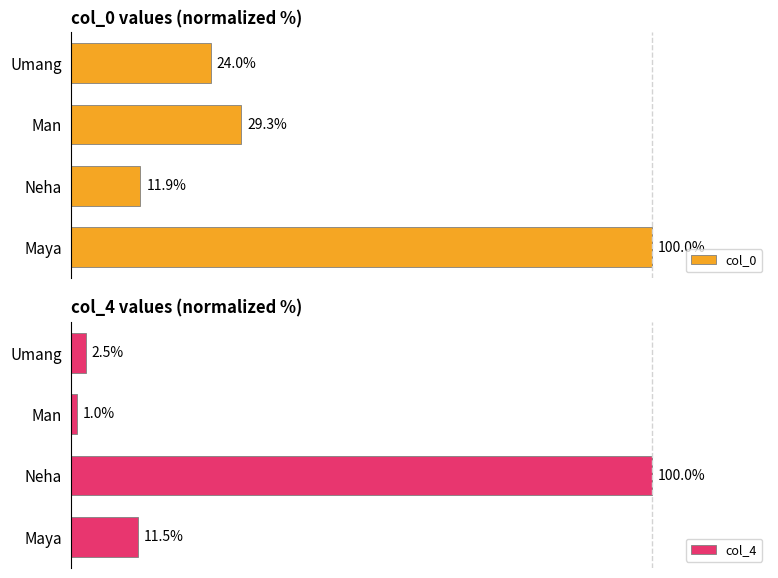

At how many categories does at least one series exceed 2?

4